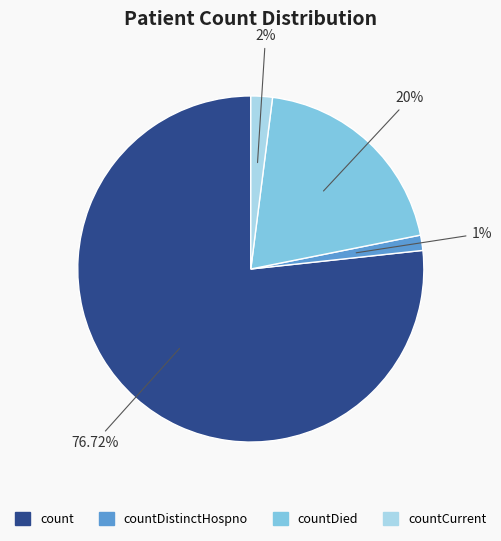

Combined, do countDied and countDistinctHospno account for over 50%?

No